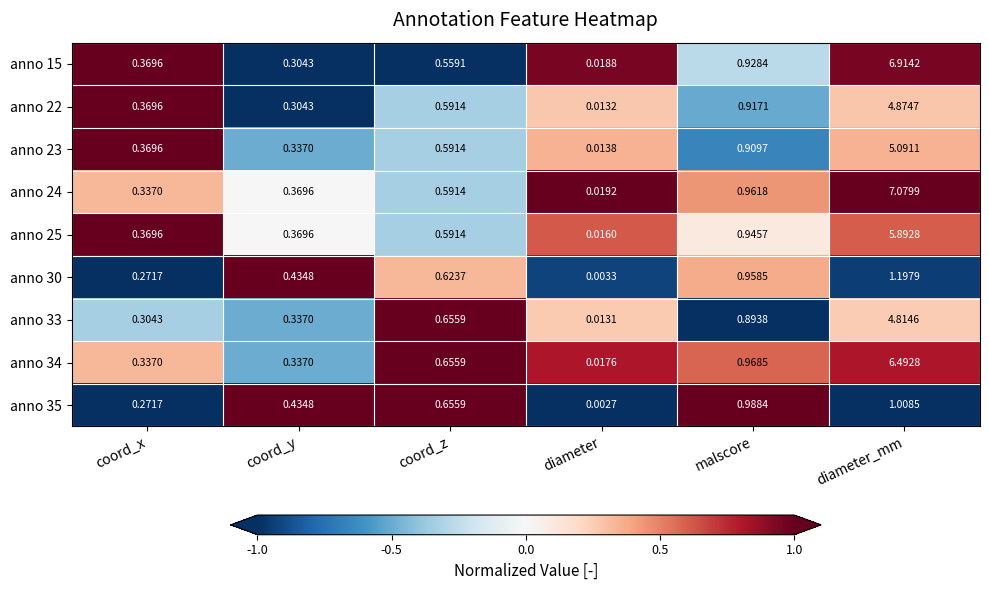

Is the value of anno 25 at coord_z greater than the value of anno 35 at malscore?

No